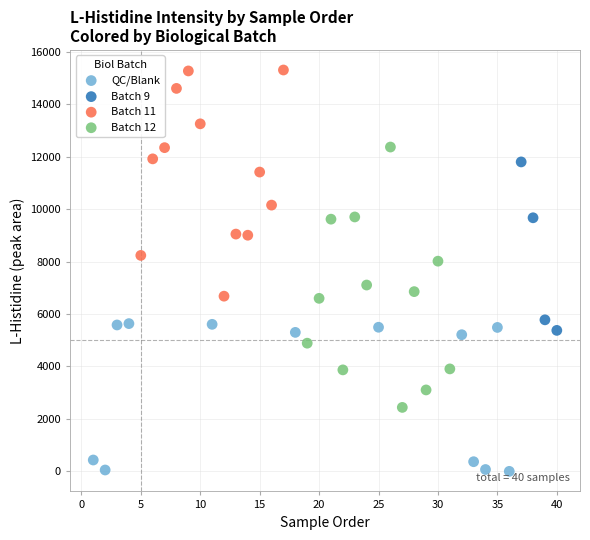

Which series reaches the minimum Y coordinate?

QC/Blank